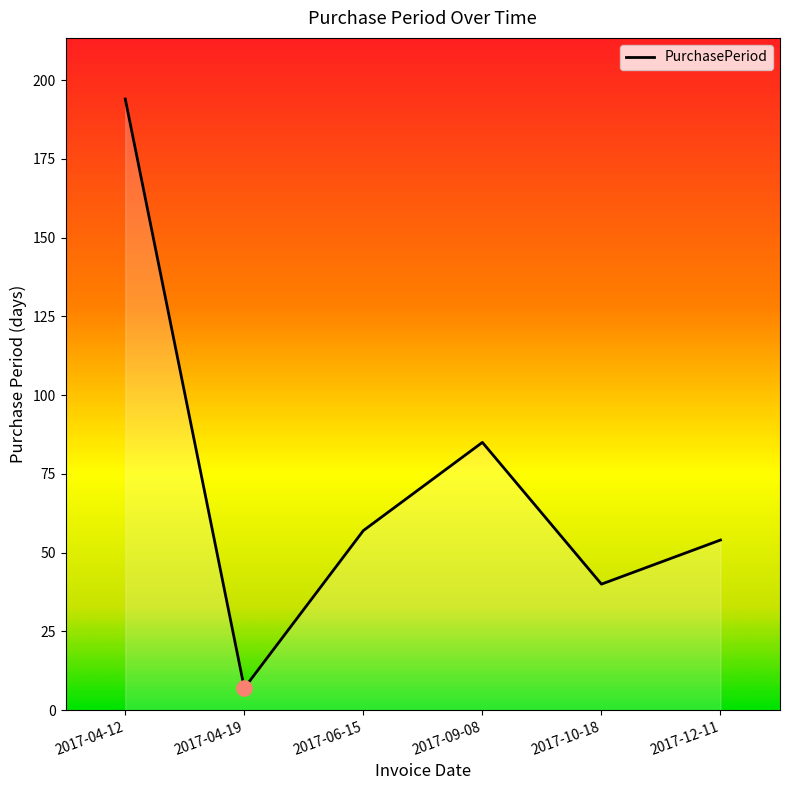

What is the change in value from 2017-09-08 to 2017-12-11?

-31